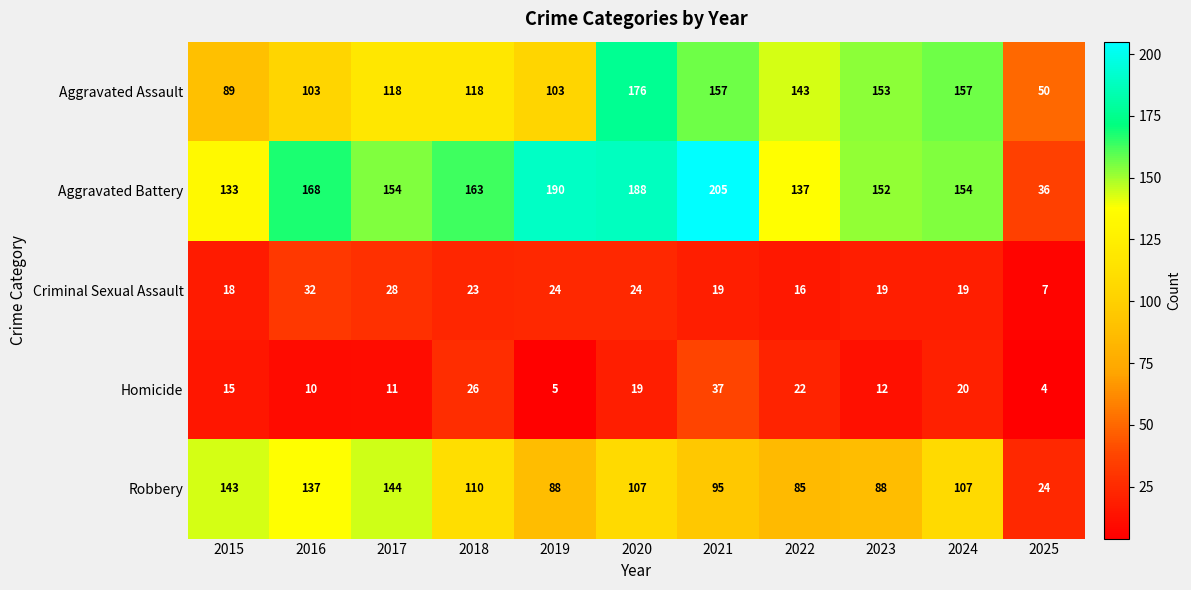

What is the sum of all Homicide values?

181